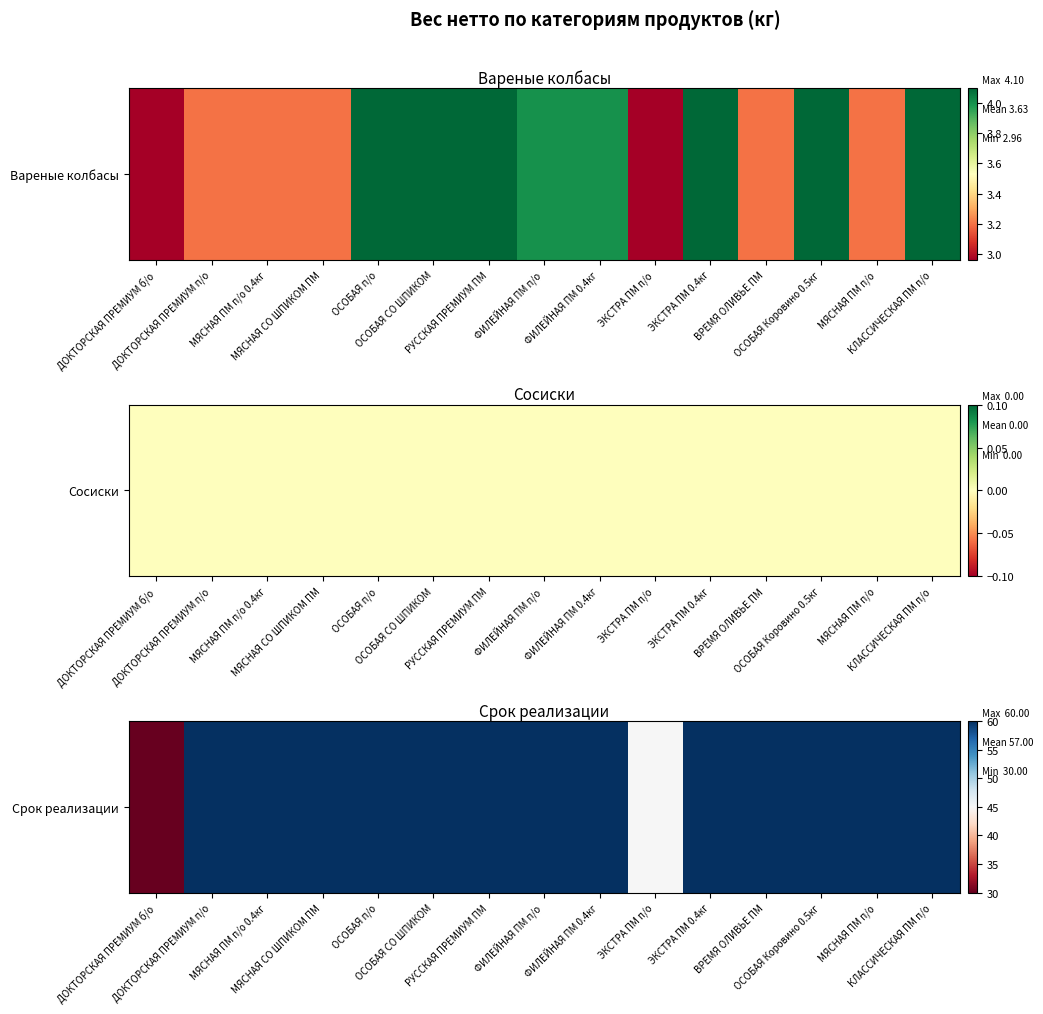

Which label corresponds to the largest value in the chart?

ДОКТОРСКАЯ ПРЕМИУМ п/о